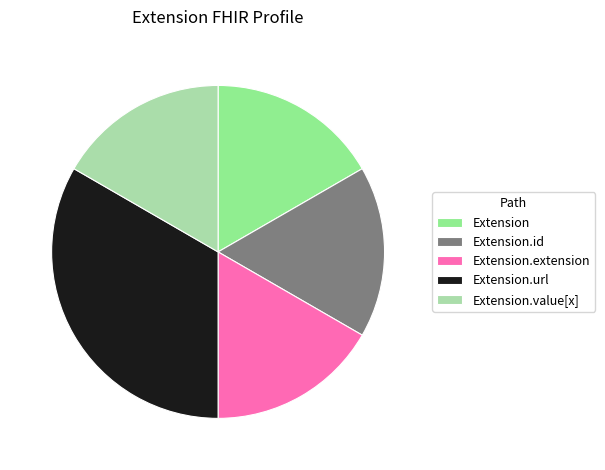

Does Extension account for over 50% of the chart?

No